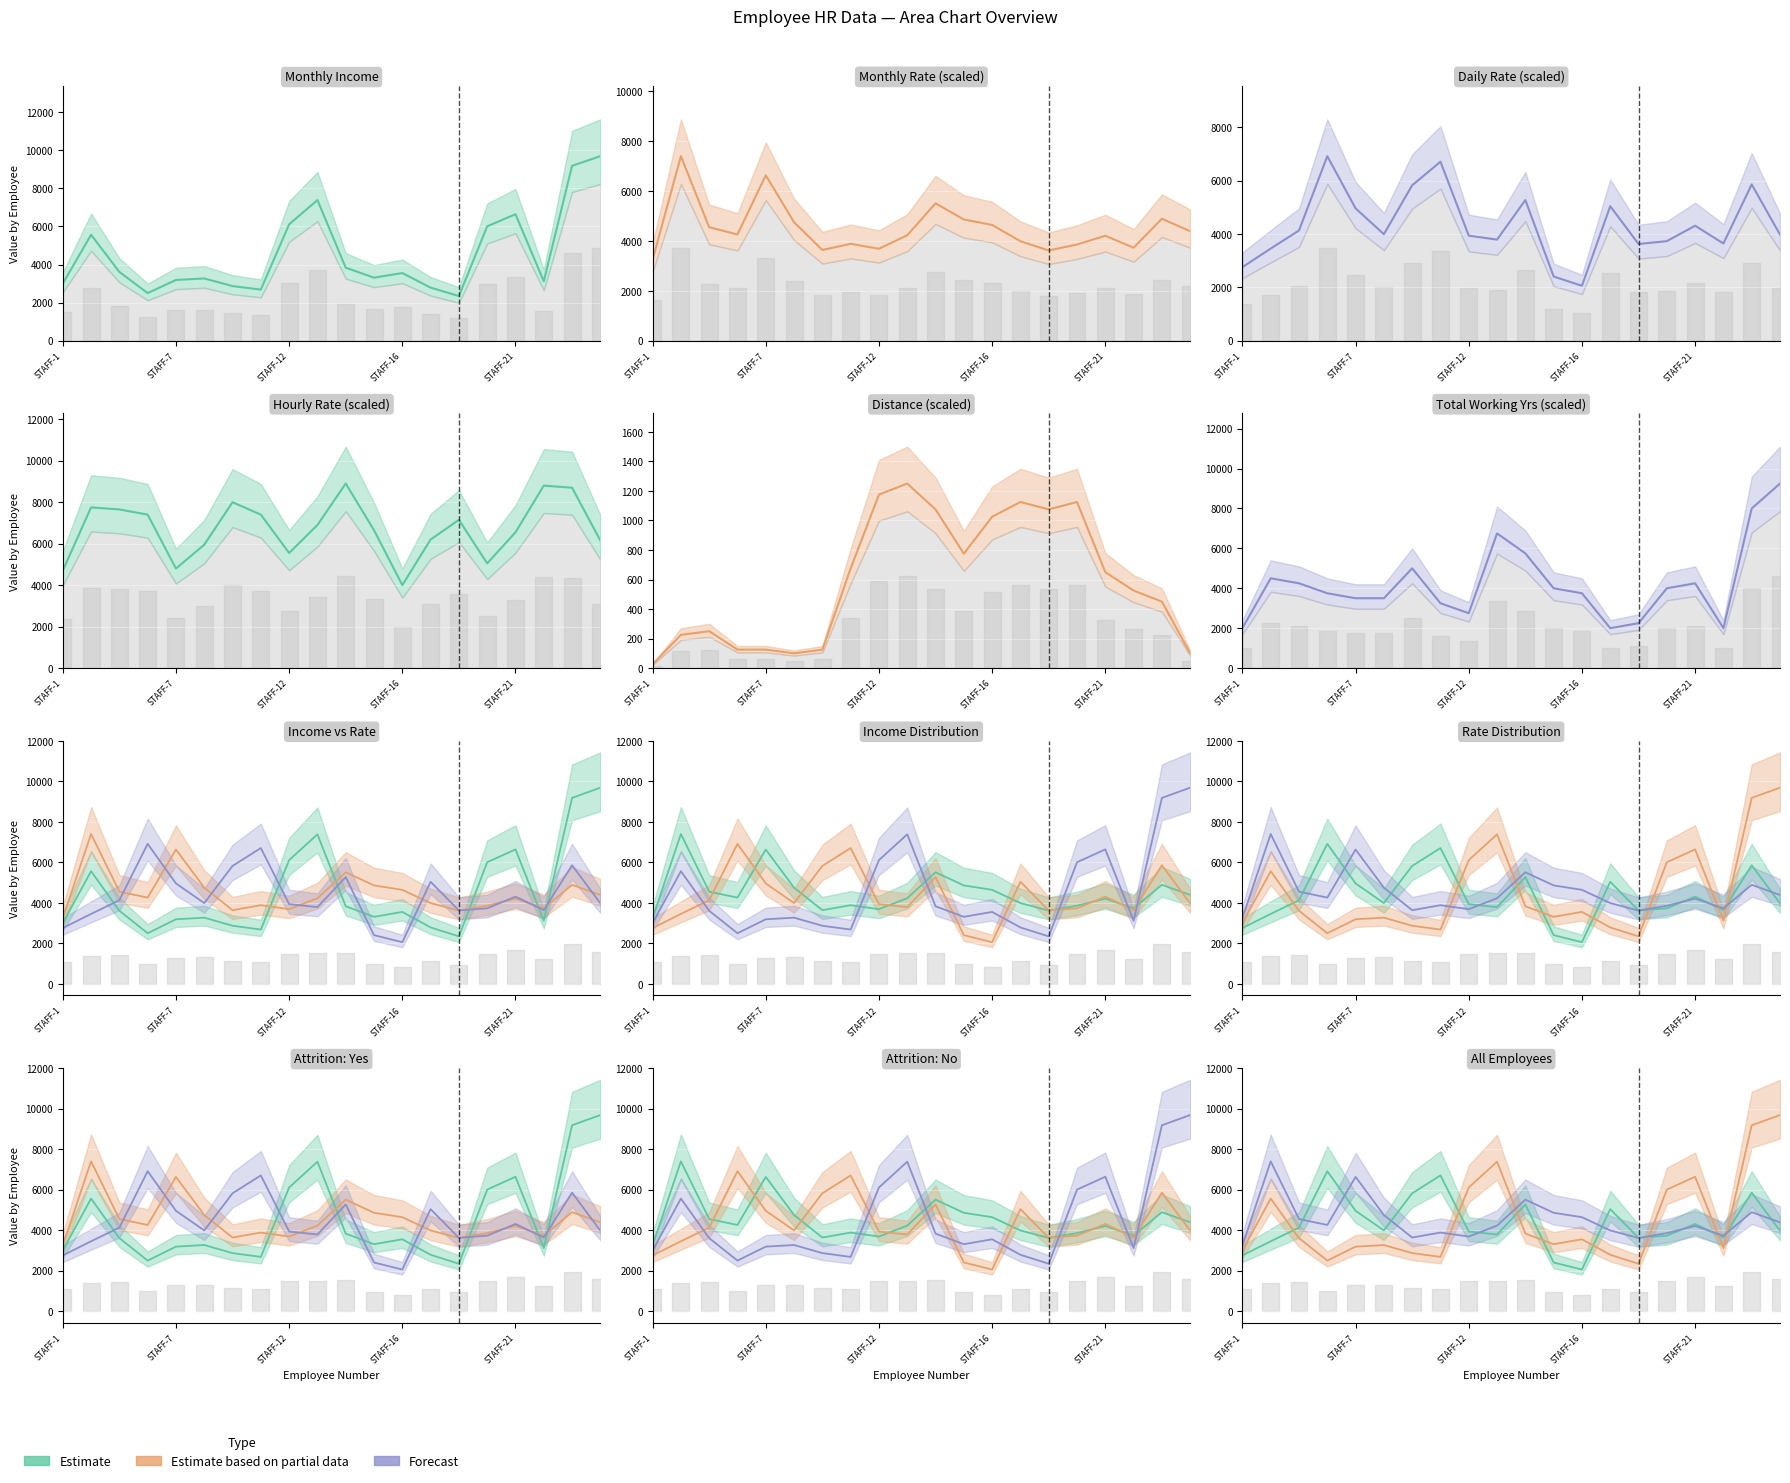

What is the smallest value displayed?

25.0